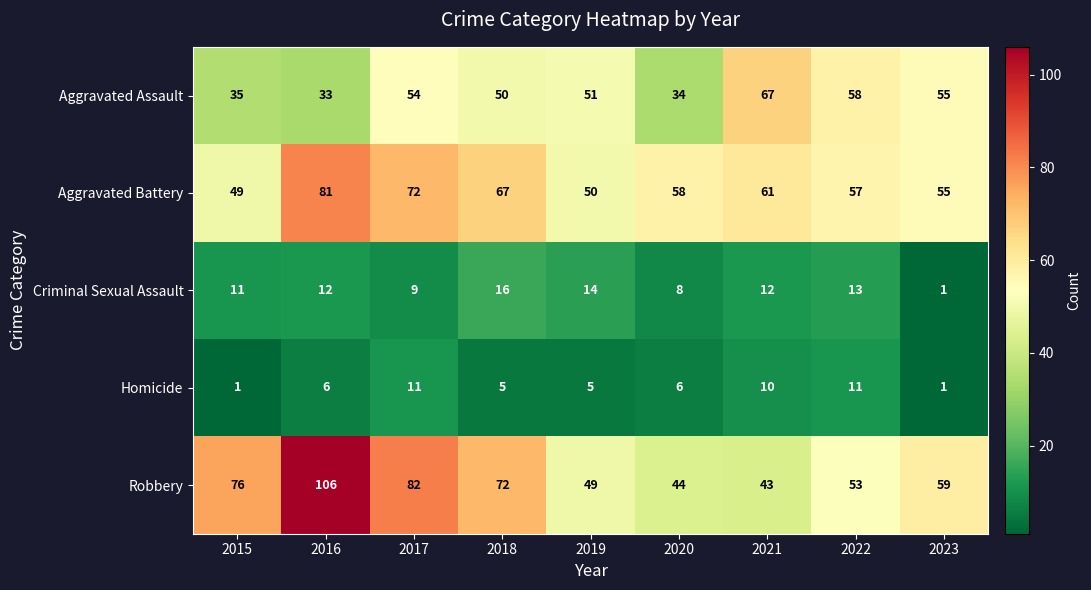

At 2021, list the series in order from largest to smallest.

Aggravated Assault, Aggravated Battery, Robbery, Criminal Sexual Assault, Homicide